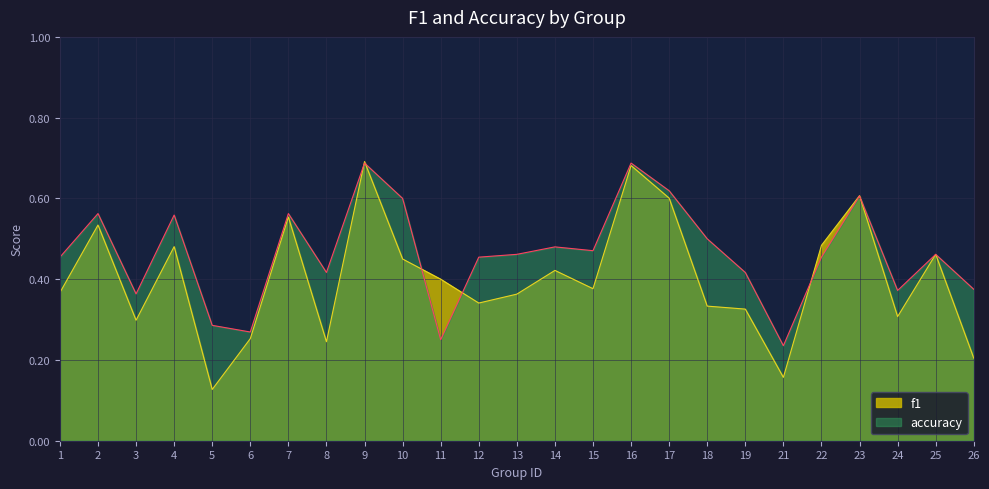

What is the greatest value displayed?

0.7